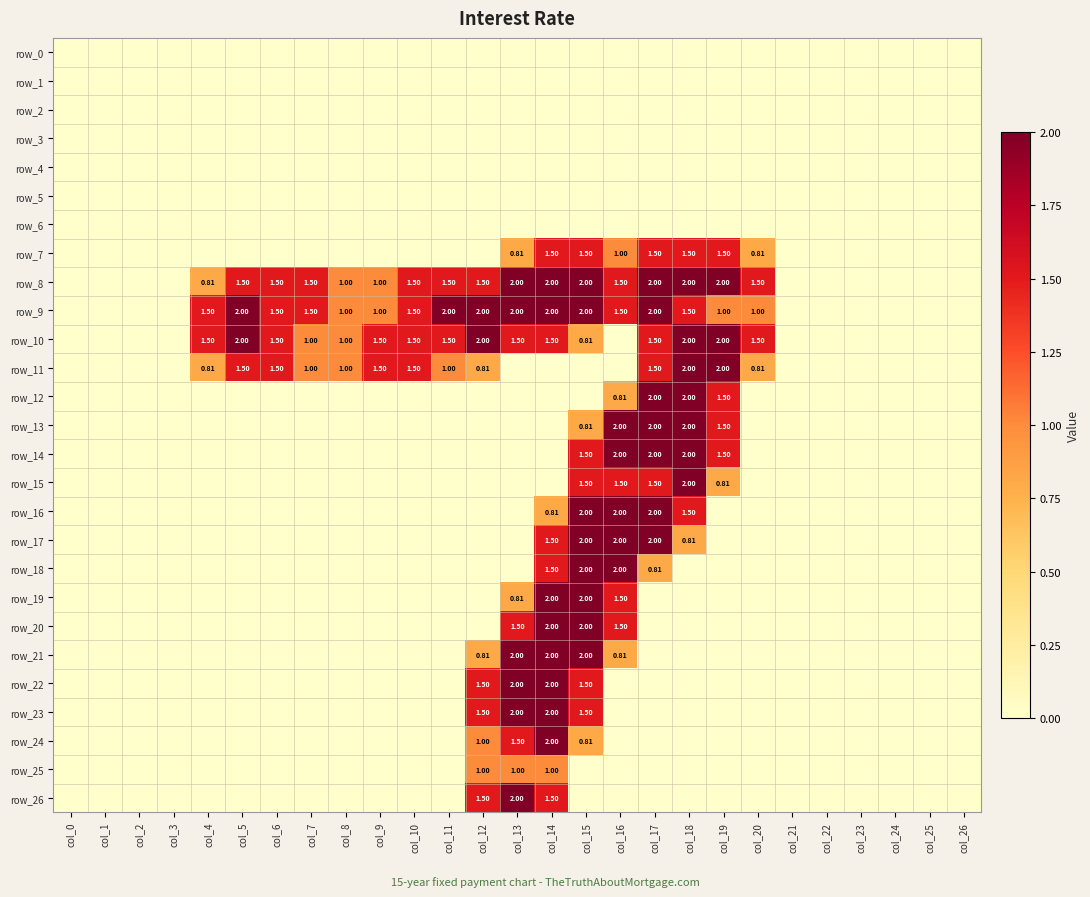

At which category is the sum across all series the highest?

col_15